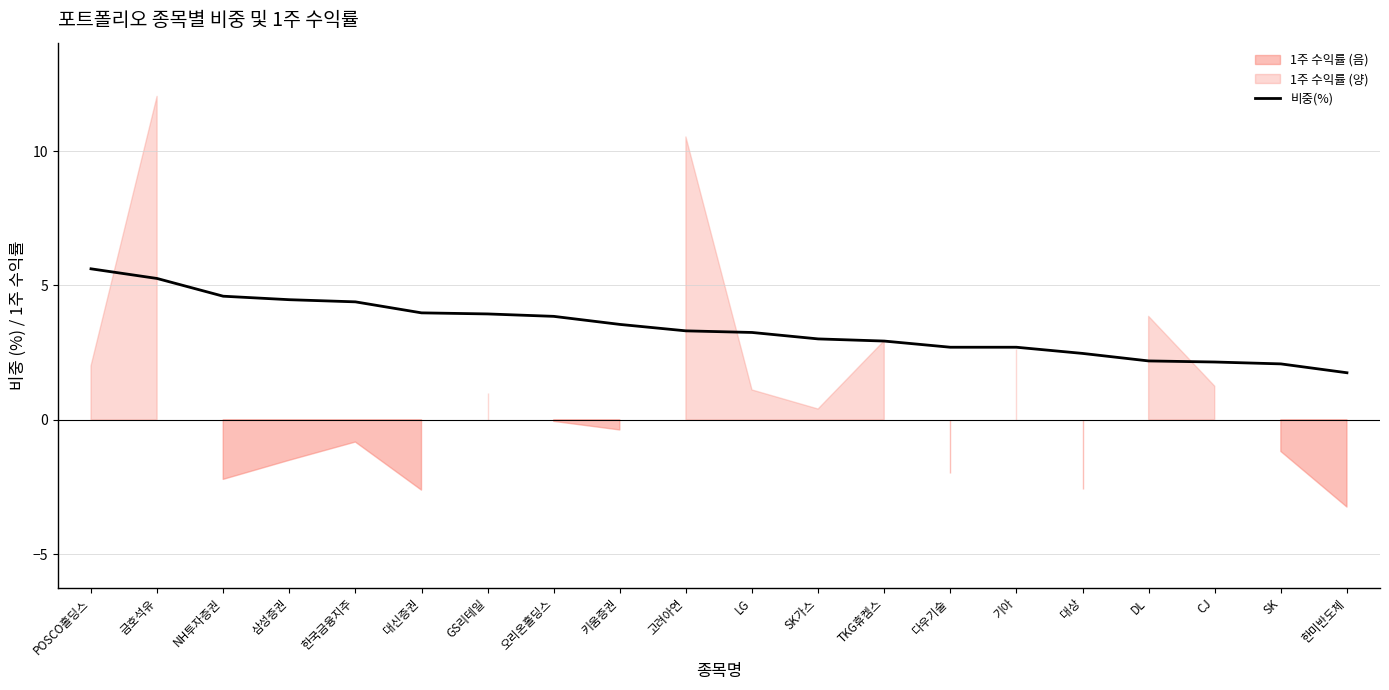

Which has a higher value, 삼성증권 or TKG휴켐스?

삼성증권